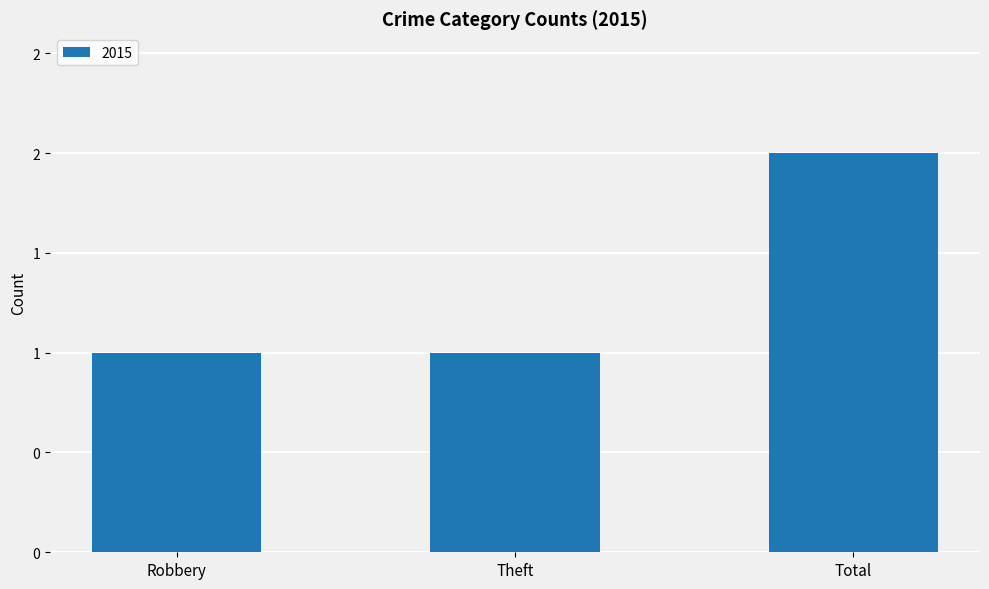

Does the chart contain any negative values?

No